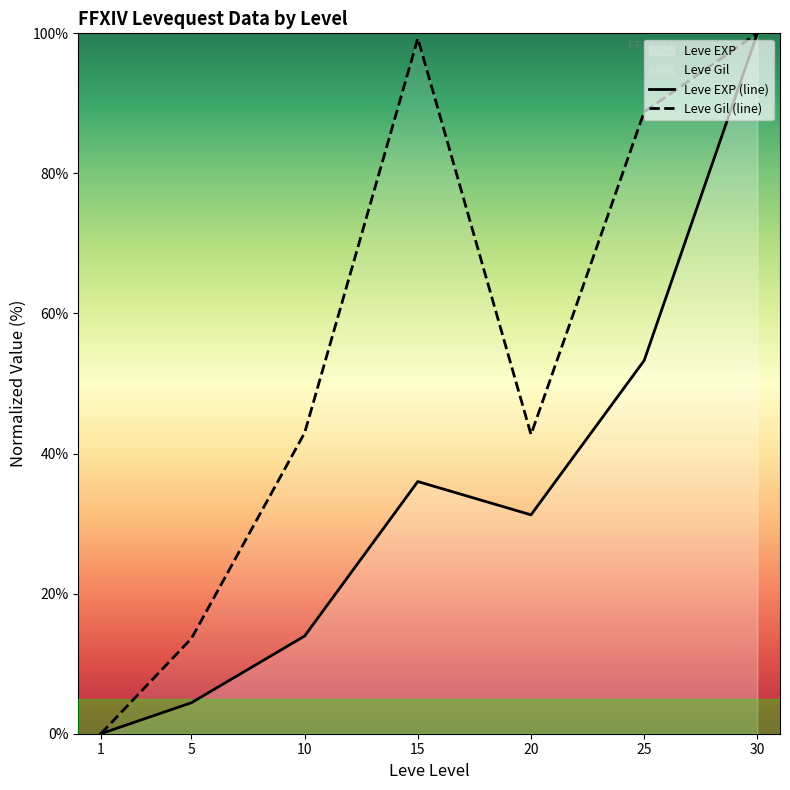

What is the value of the Leve EXP (line) point at the 2nd from the left?

4.4